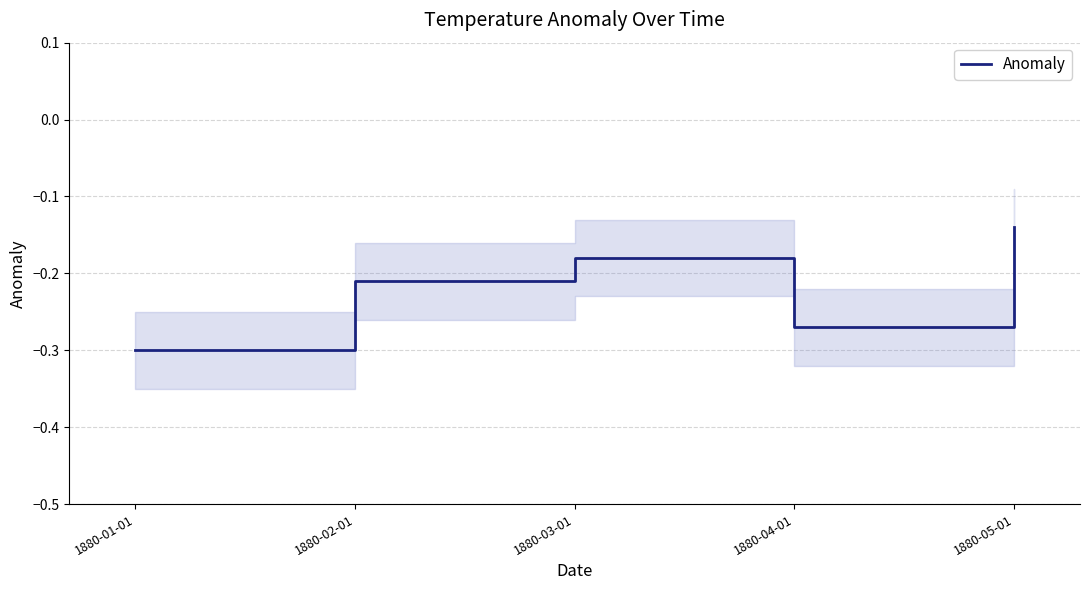

What is the average value?

-0.2